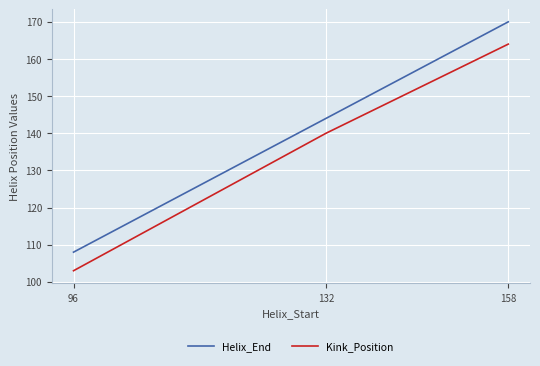

Reading left to right, extract all data points from this chart.

Helix_End: 96=108	132=144	158=170
Kink_Position: 96=103	132=140	158=164